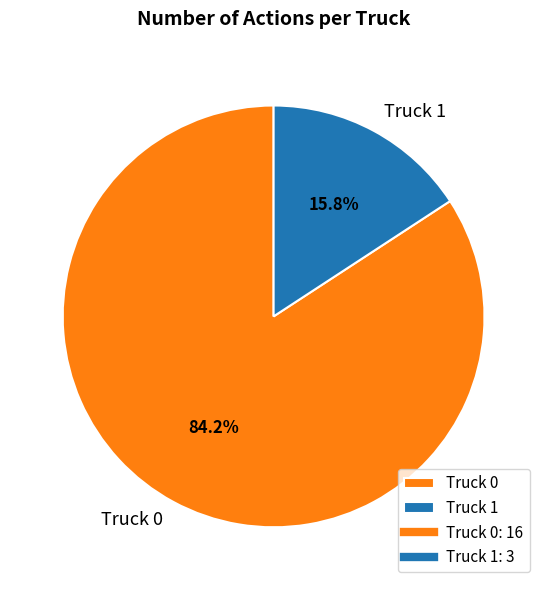

Which has a higher value, Truck 0 or Truck 1?

Truck 0